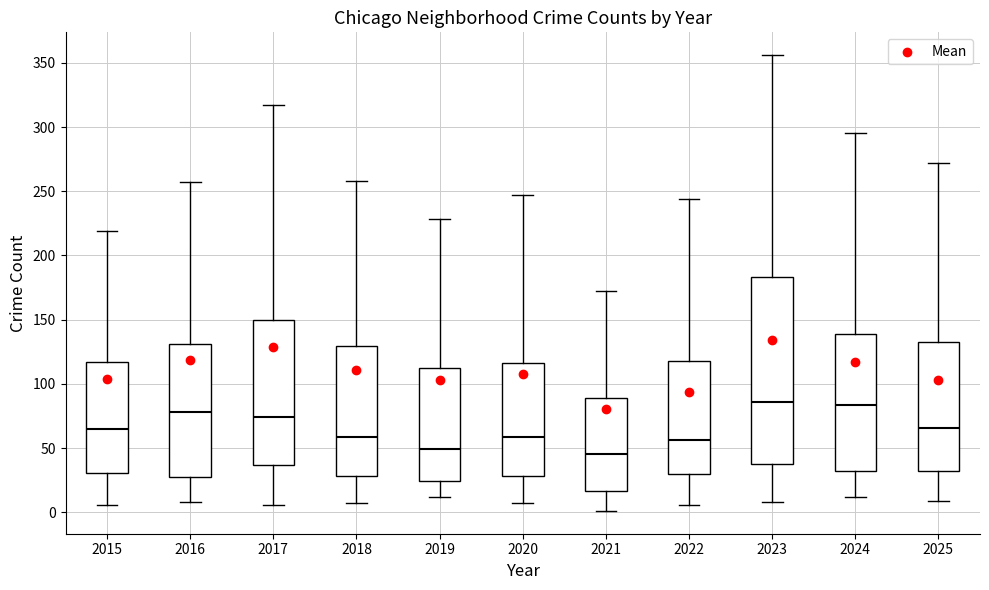

Reading left to right, transcribe this box plot: for each box, give where its median line is, the range the box spans, and where its two whiskers end, as read against the y-axis. The values are not printed on the chart, so give them approximately, as read against the axis.

2015: median 65, box 30 to 115, whiskers 5 to 220
2016: median 80, box 25 to 130, whiskers 10 to 255
2017: median 75, box 35 to 150, whiskers 5 to 315
2018: median 60, box 30 to 130, whiskers 5 to 260
2019: median 50, box 25 to 115, whiskers 10 to 230
2020: median 60, box 30 to 115, whiskers 5 to 245
2021: median 45, box 15 to 90, whiskers 0 to 170
2022: median 55, box 30 to 120, whiskers 5 to 245
2023: median 85, box 35 to 185, whiskers 10 to 355
2024: median 85, box 30 to 140, whiskers 10 to 295
2025: median 65, box 30 to 135, whiskers 10 to 270